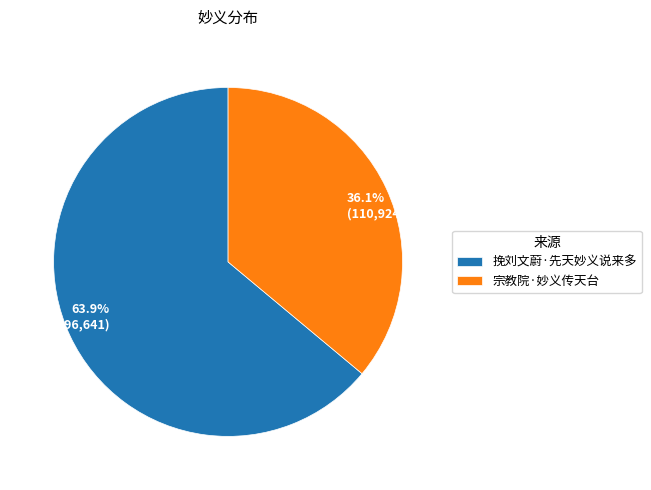

To the nearest percent, what is the combined percentage of 宗教院·妙义传天台 and 挽刘文蔚·先天妙义说来多?

100%